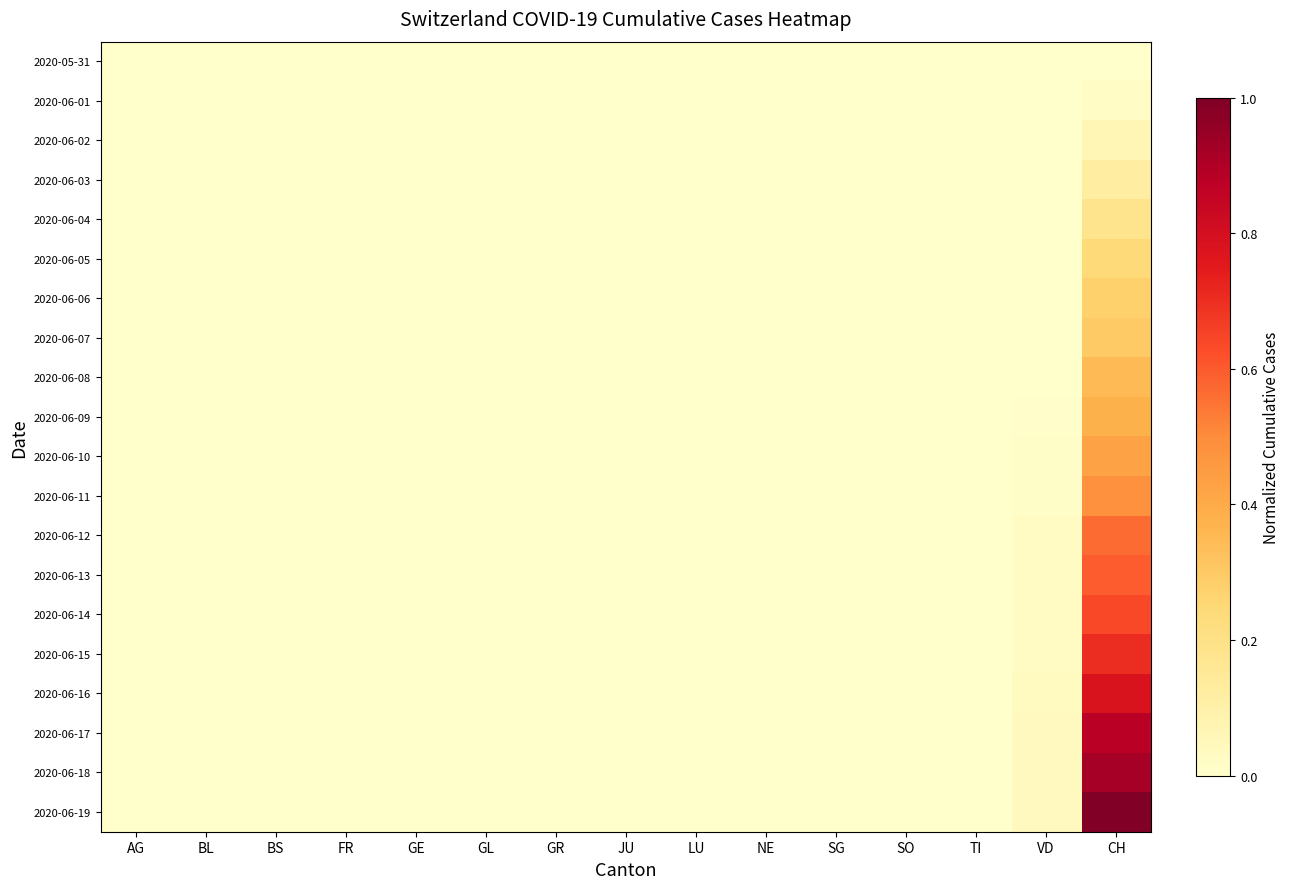

Reading left to right, list all the values displayed in this chart.

2020-05-31: AG=0.0	BL=0.0	BS=0.0	FR=0.0	GE=0.0	GL=0.0	GR=0.0	JU=0.0	LU=0.0	NE=0.0	SG=0.0	SO=0.0	TI=0.0	VD=0.0	CH=0.0
2020-06-01: AG=0.0	BL=0.0	BS=0.0	FR=0.0	GE=0.0	GL=0.0	GR=0.0	JU=0.0	LU=0.0	NE=0.0	SG=0.0	SO=0.0	TI=0.0	VD=0.0	CH=0.0
2020-06-02: AG=0.0	BL=0.0	BS=0.0	FR=0.0	GE=0.0	GL=0.0	GR=0.0	JU=0.0	LU=0.0	NE=0.0	SG=0.0	SO=0.0	TI=0.0	VD=0.0	CH=0.1
2020-06-03: AG=0.0	BL=0.0	BS=0.0	FR=0.0	GE=0.0	GL=0.0	GR=0.0	JU=0.0	LU=0.0	NE=0.0	SG=0.0	SO=0.0	TI=0.0	VD=0.0	CH=0.1
2020-06-04: AG=0.0	BL=0.0	BS=0.0	FR=0.0	GE=0.0	GL=0.0	GR=0.0	JU=0.0	LU=0.0	NE=0.0	SG=0.0	SO=0.0	TI=0.0	VD=0.0	CH=0.2
2020-06-05: AG=0.0	BL=0.0	BS=0.0	FR=0.0	GE=0.0	GL=0.0	GR=0.0	JU=0.0	LU=0.0	NE=0.0	SG=0.0	SO=0.0	TI=0.0	VD=0.0	CH=0.2
2020-06-06: AG=0.0	BL=0.0	BS=0.0	FR=0.0	GE=0.0	GL=0.0	GR=0.0	JU=0.0	LU=0.0	NE=0.0	SG=0.0	SO=0.0	TI=0.0	VD=0.0	CH=0.3
2020-06-07: AG=0.0	BL=0.0	BS=0.0	FR=0.0	GE=0.0	GL=0.0	GR=0.0	JU=0.0	LU=0.0	NE=0.0	SG=0.0	SO=0.0	TI=0.0	VD=0.0	CH=0.3
2020-06-08: AG=0.0	BL=0.0	BS=0.0	FR=0.0	GE=0.0	GL=0.0	GR=0.0	JU=0.0	LU=0.0	NE=0.0	SG=0.0	SO=0.0	TI=0.0	VD=0.0	CH=0.3
2020-06-09: AG=0.0	BL=0.0	BS=0.0	FR=0.0	GE=0.0	GL=0.0	GR=0.0	JU=0.0	LU=0.0	NE=0.0	SG=0.0	SO=0.0	TI=0.0	VD=0.0	CH=0.4
2020-06-10: AG=0.0	BL=0.0	BS=0.0	FR=0.0	GE=0.0	GL=0.0	GR=0.0	JU=0.0	LU=0.0	NE=0.0	SG=0.0	SO=0.0	TI=0.0	VD=0.0	CH=0.4
2020-06-11: AG=0.0	BL=0.0	BS=0.0	FR=0.0	GE=0.0	GL=0.0	GR=0.0	JU=0.0	LU=0.0	NE=0.0	SG=0.0	SO=0.0	TI=0.0	VD=0.0	CH=0.5
2020-06-12: AG=0.0	BL=0.0	BS=0.0	FR=0.0	GE=0.0	GL=0.0	GR=0.0	JU=0.0	LU=0.0	NE=0.0	SG=0.0	SO=0.0	TI=0.0	VD=0.0	CH=0.6
2020-06-13: AG=0.0	BL=0.0	BS=0.0	FR=0.0	GE=0.0	GL=0.0	GR=0.0	JU=0.0	LU=0.0	NE=0.0	SG=0.0	SO=0.0	TI=0.0	VD=0.0	CH=0.6
2020-06-14: AG=0.0	BL=0.0	BS=0.0	FR=0.0	GE=0.0	GL=0.0	GR=0.0	JU=0.0	LU=0.0	NE=0.0	SG=0.0	SO=0.0	TI=0.0	VD=0.0	CH=0.6
2020-06-15: AG=0.0	BL=0.0	BS=0.0	FR=0.0	GE=0.0	GL=0.0	GR=0.0	JU=0.0	LU=0.0	NE=0.0	SG=0.0	SO=0.0	TI=0.0	VD=0.0	CH=0.7
2020-06-16: AG=0.0	BL=0.0	BS=0.0	FR=0.0	GE=0.0	GL=0.0	GR=0.0	JU=0.0	LU=0.0	NE=0.0	SG=0.0	SO=0.0	TI=0.0	VD=0.0	CH=0.8
2020-06-17: AG=0.0	BL=0.0	BS=0.0	FR=0.0	GE=0.0	GL=0.0	GR=0.0	JU=0.0	LU=0.0	NE=0.0	SG=0.0	SO=0.0	TI=0.0	VD=0.0	CH=0.9
2020-06-18: AG=0.0	BL=0.0	BS=0.0	FR=0.0	GE=0.0	GL=0.0	GR=0.0	JU=0.0	LU=0.0	NE=0.0	SG=0.0	SO=0.0	TI=0.0	VD=0.0	CH=0.9
2020-06-19: AG=0.0	BL=0.0	BS=0.0	FR=0.0	GE=0.0	GL=0.0	GR=0.0	JU=0.0	LU=0.0	NE=0.0	SG=0.0	SO=0.0	TI=0.0	VD=0.0	CH=1.0